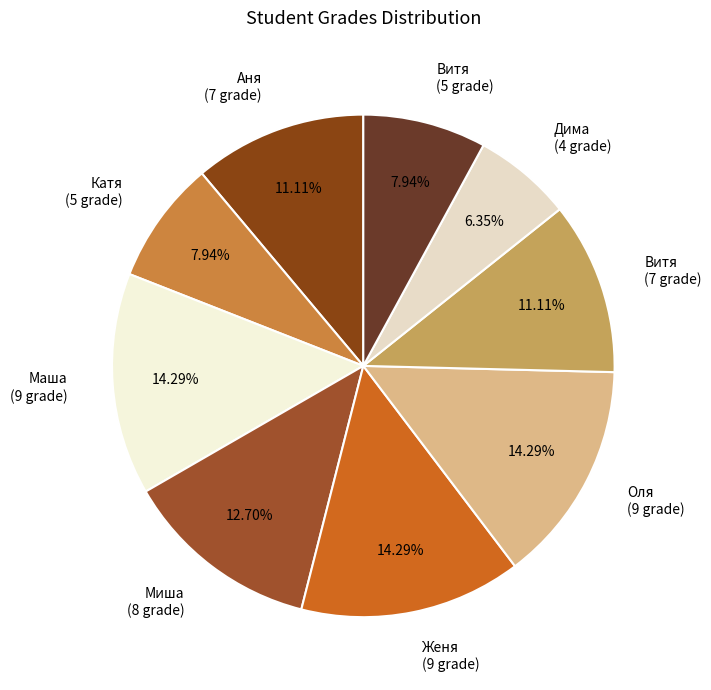

Is there a majority slice in this chart?

No